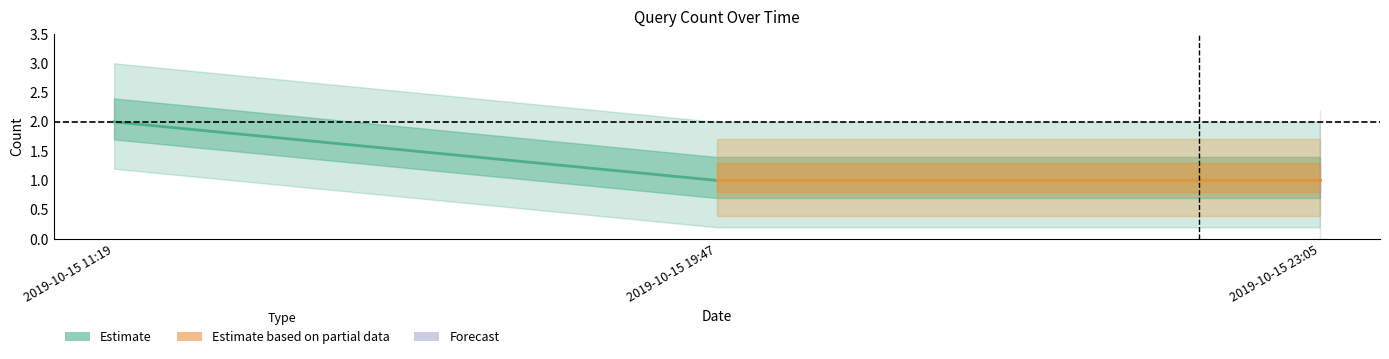

How many values are between 1 and 2?

3